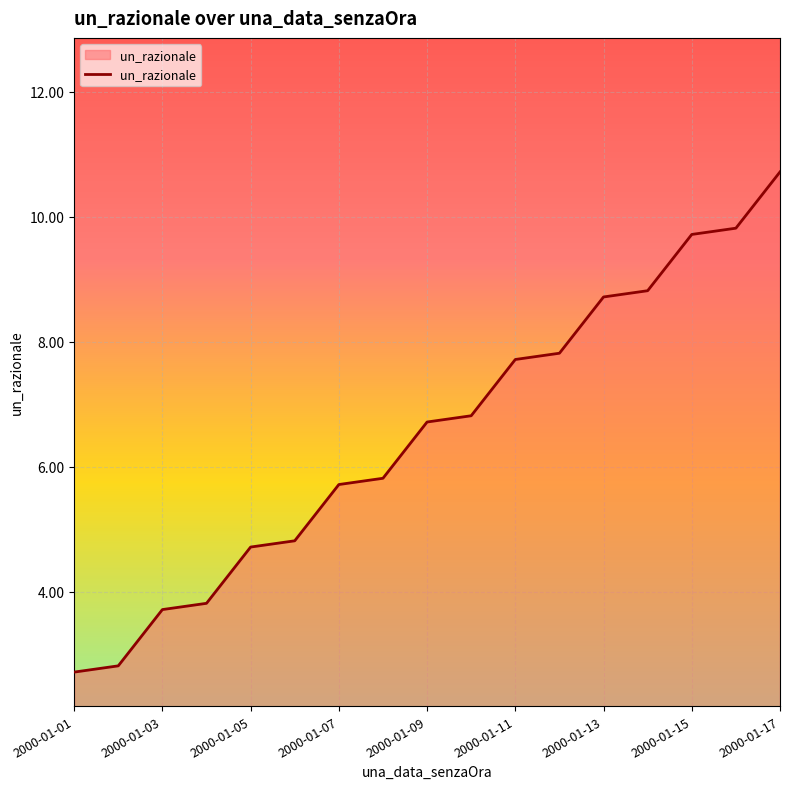

True or false: there are more than 2 points higher than both neighbors.

False